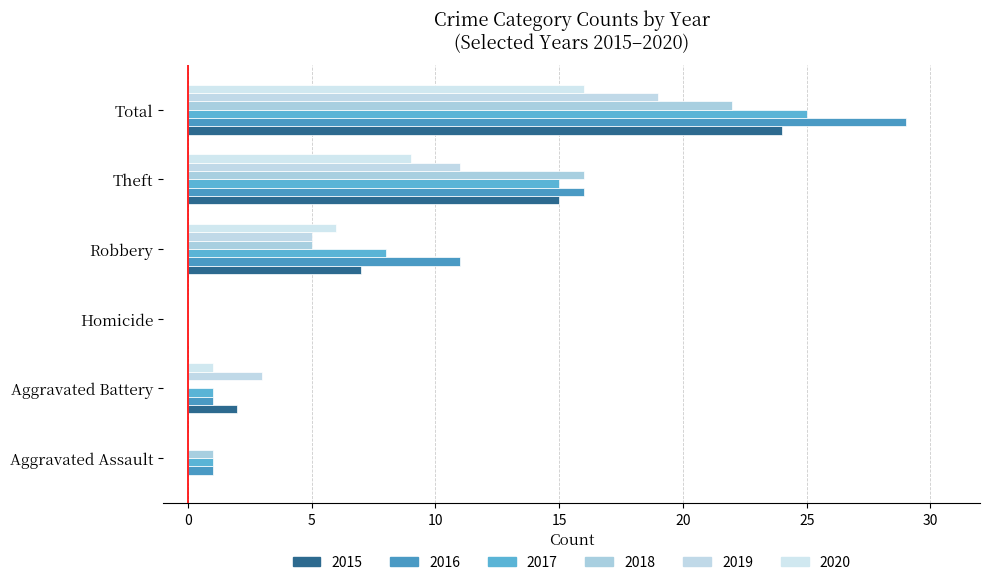

What position from the right is Homicide?

4